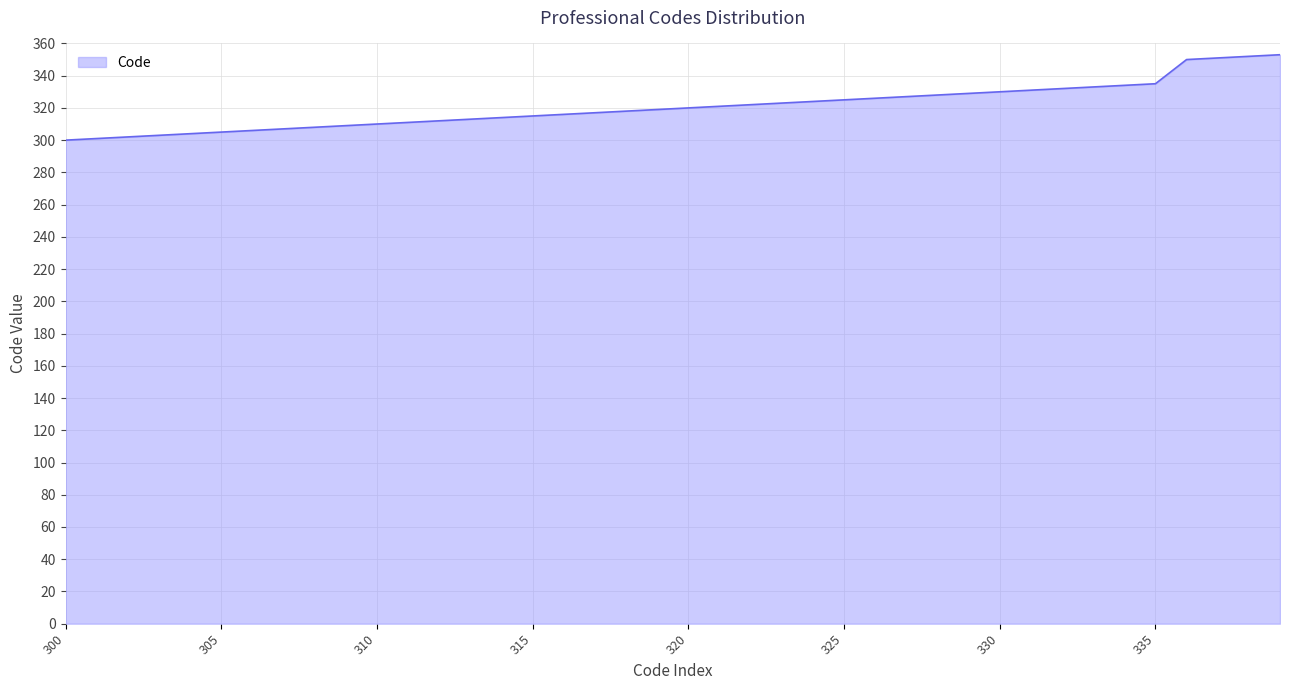

What is the smallest value displayed?

300